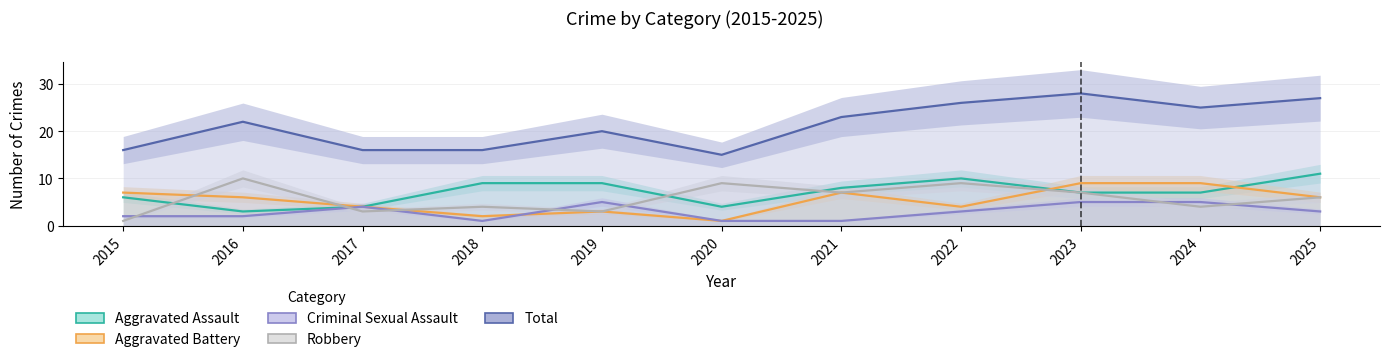

At which label does Robbery reach its peak?

2016